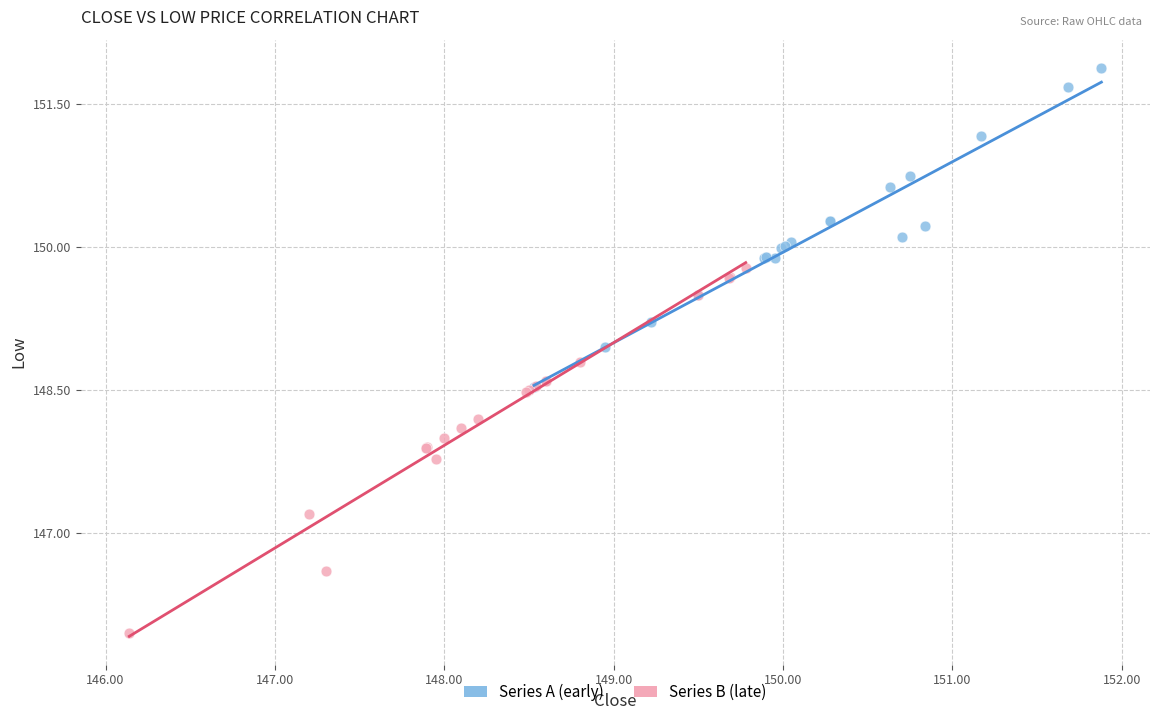

Which series reaches the minimum Y coordinate?

Series B (late)